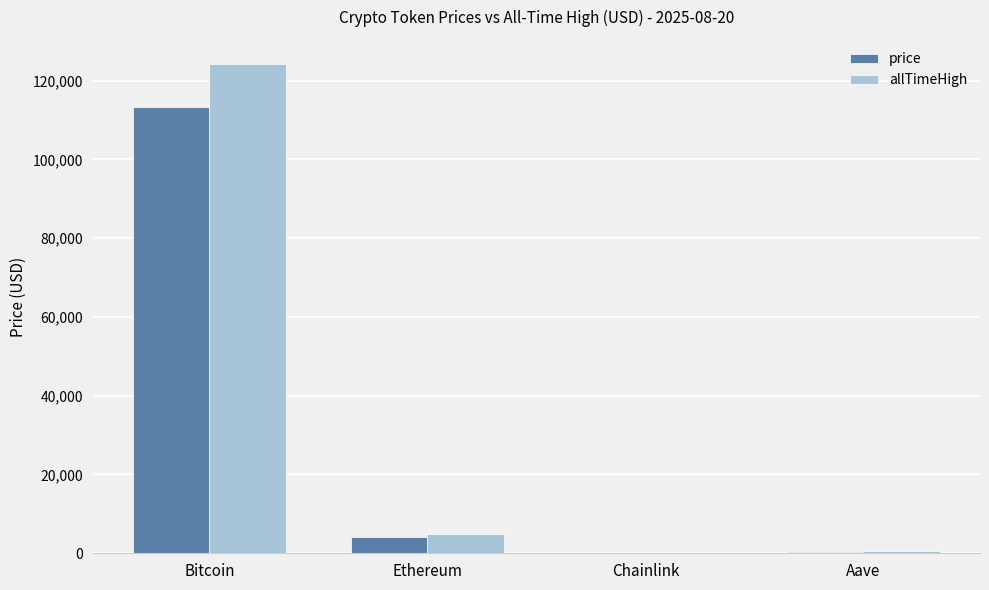

What is the maximum value shown in the chart?

124128.0